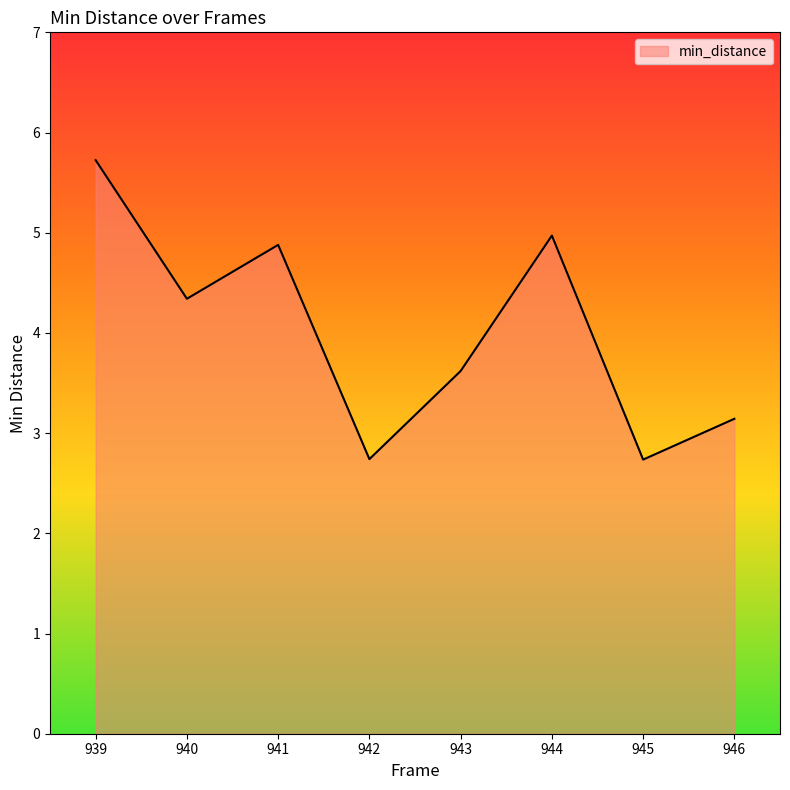

What value does the data have at 941?

4.9